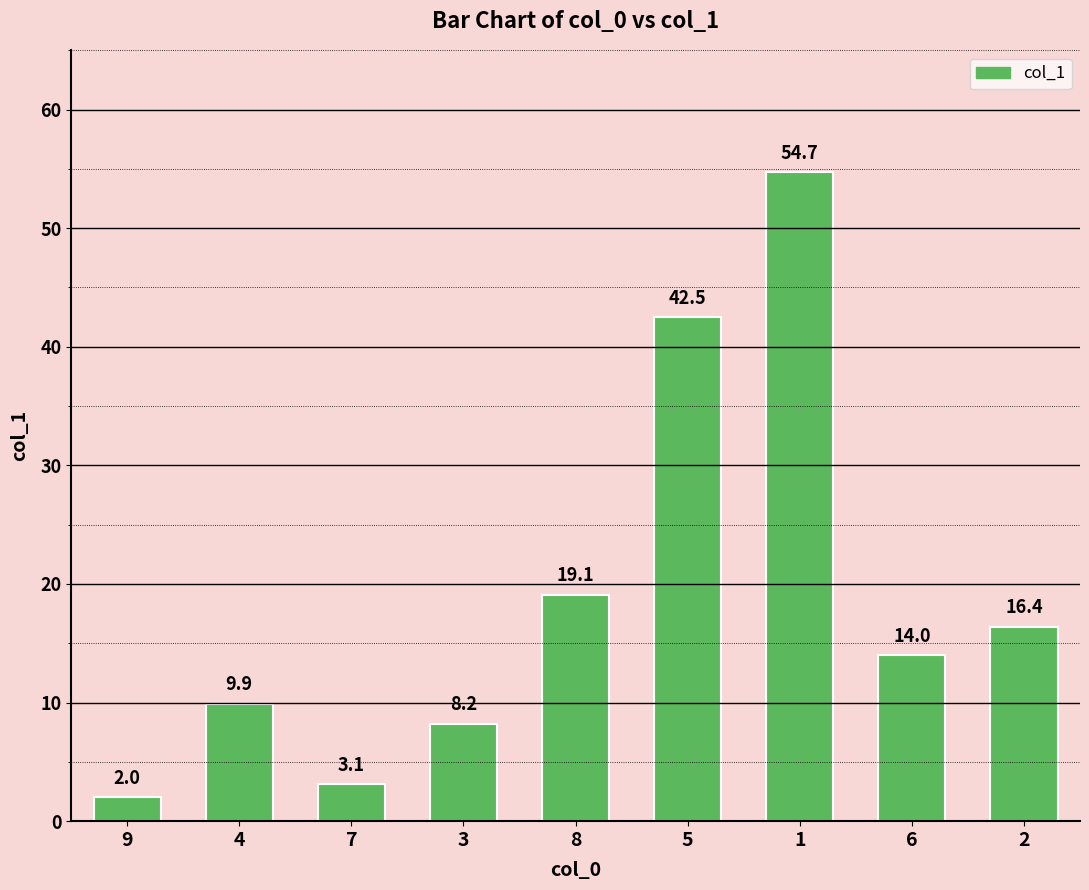

Rank the categories by value from lowest to highest.

9, 7, 3, 4, 6, 2, 8, 5, 1